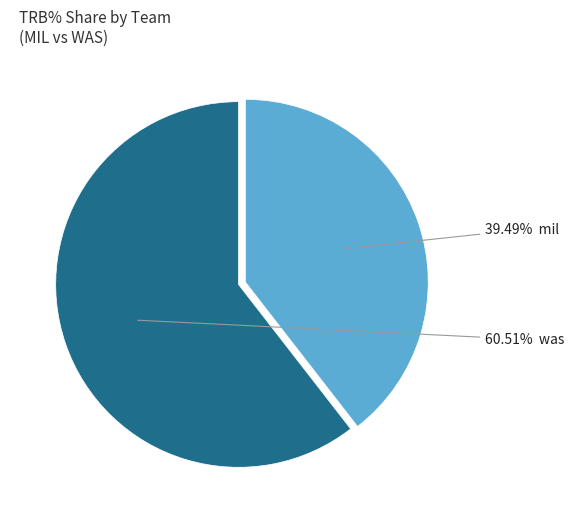

How many slices are in this pie chart?

2